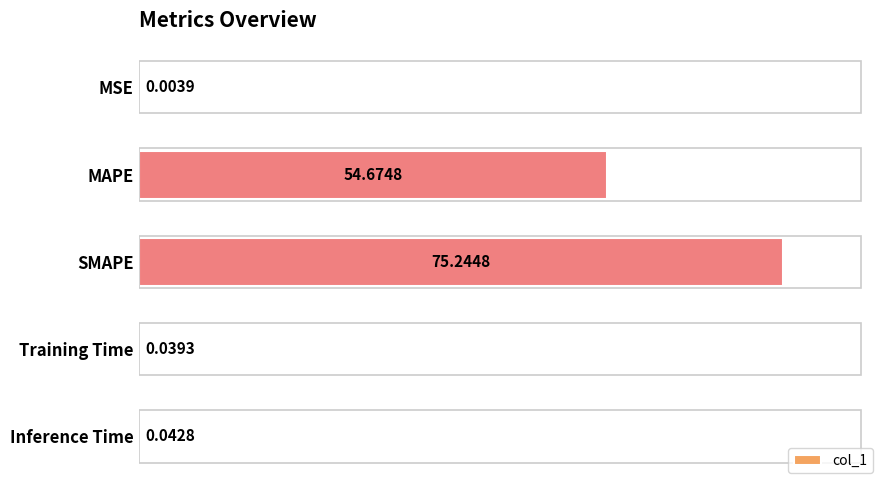

What is the change in value from SMAPE to Training Time?

-75.2